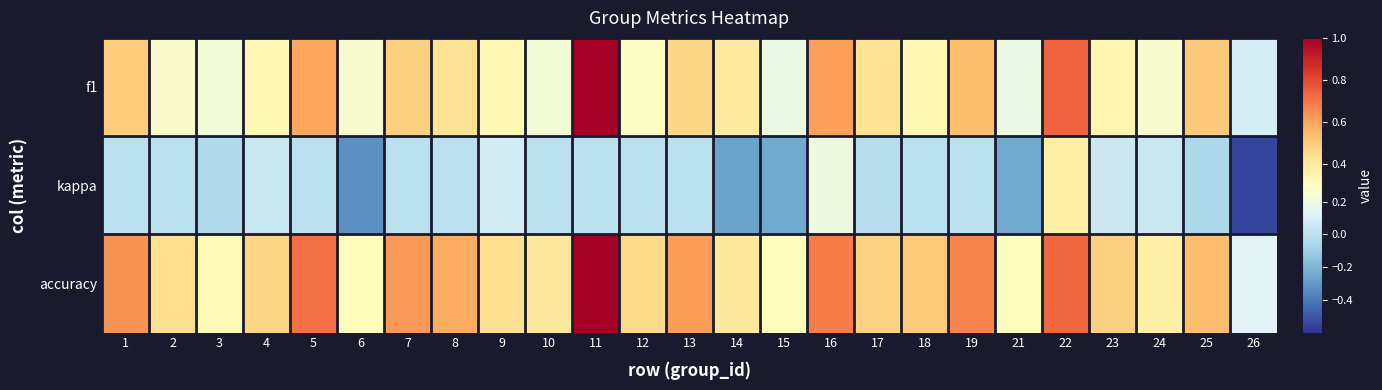

At 12, list the series in order from smallest to largest.

kappa, f1, accuracy